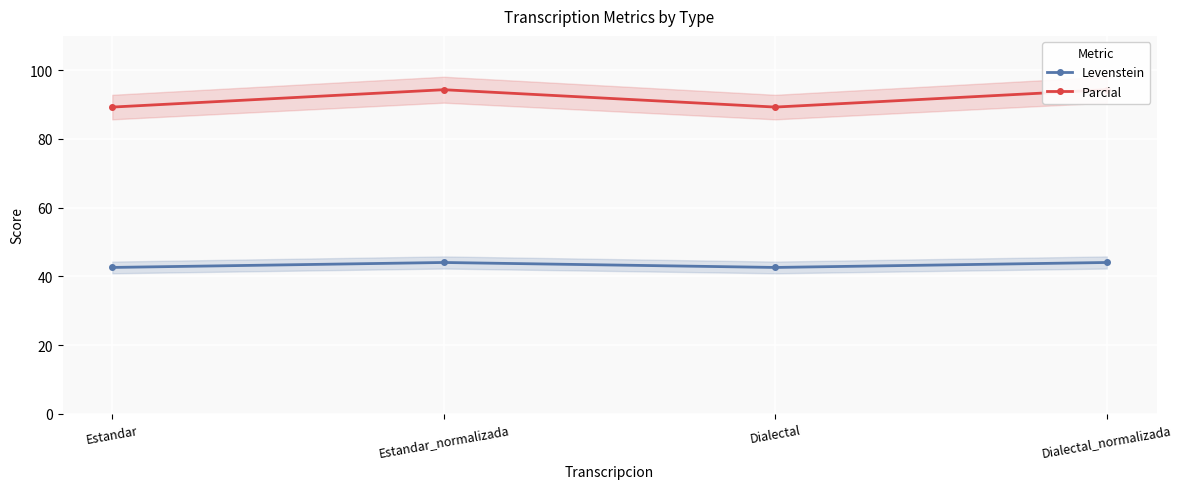

Which series changed the most between Estandar and Dialectal_normalizada?

Parcial